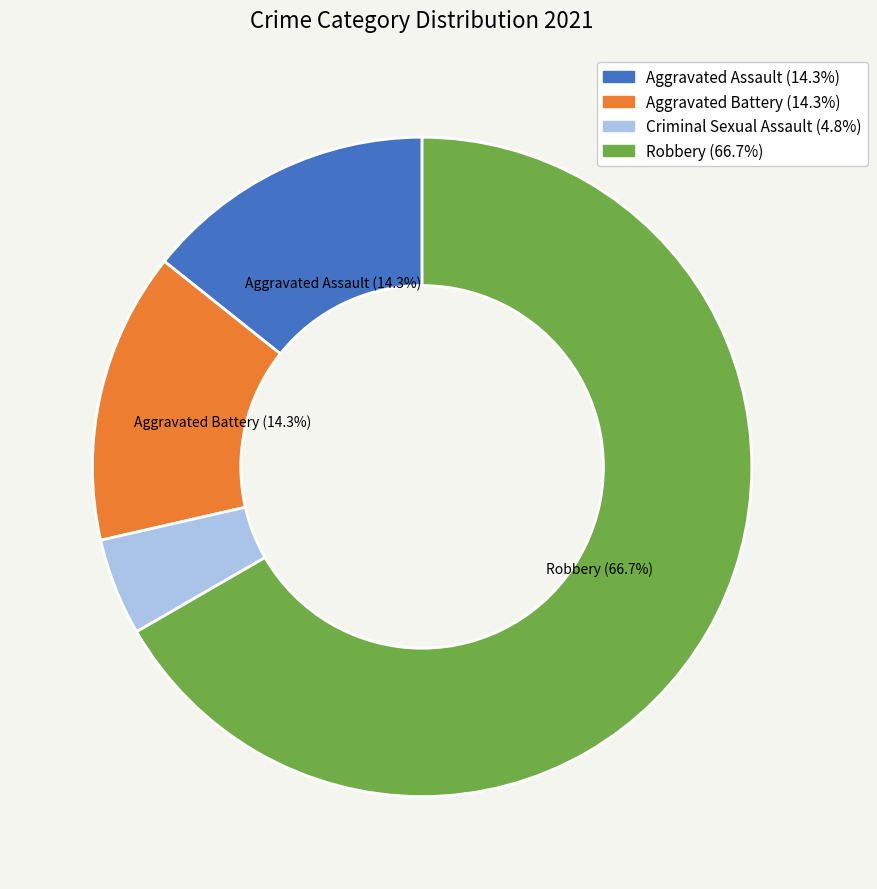

Is the sum of Aggravated Assault and Robbery greater than half?

Yes